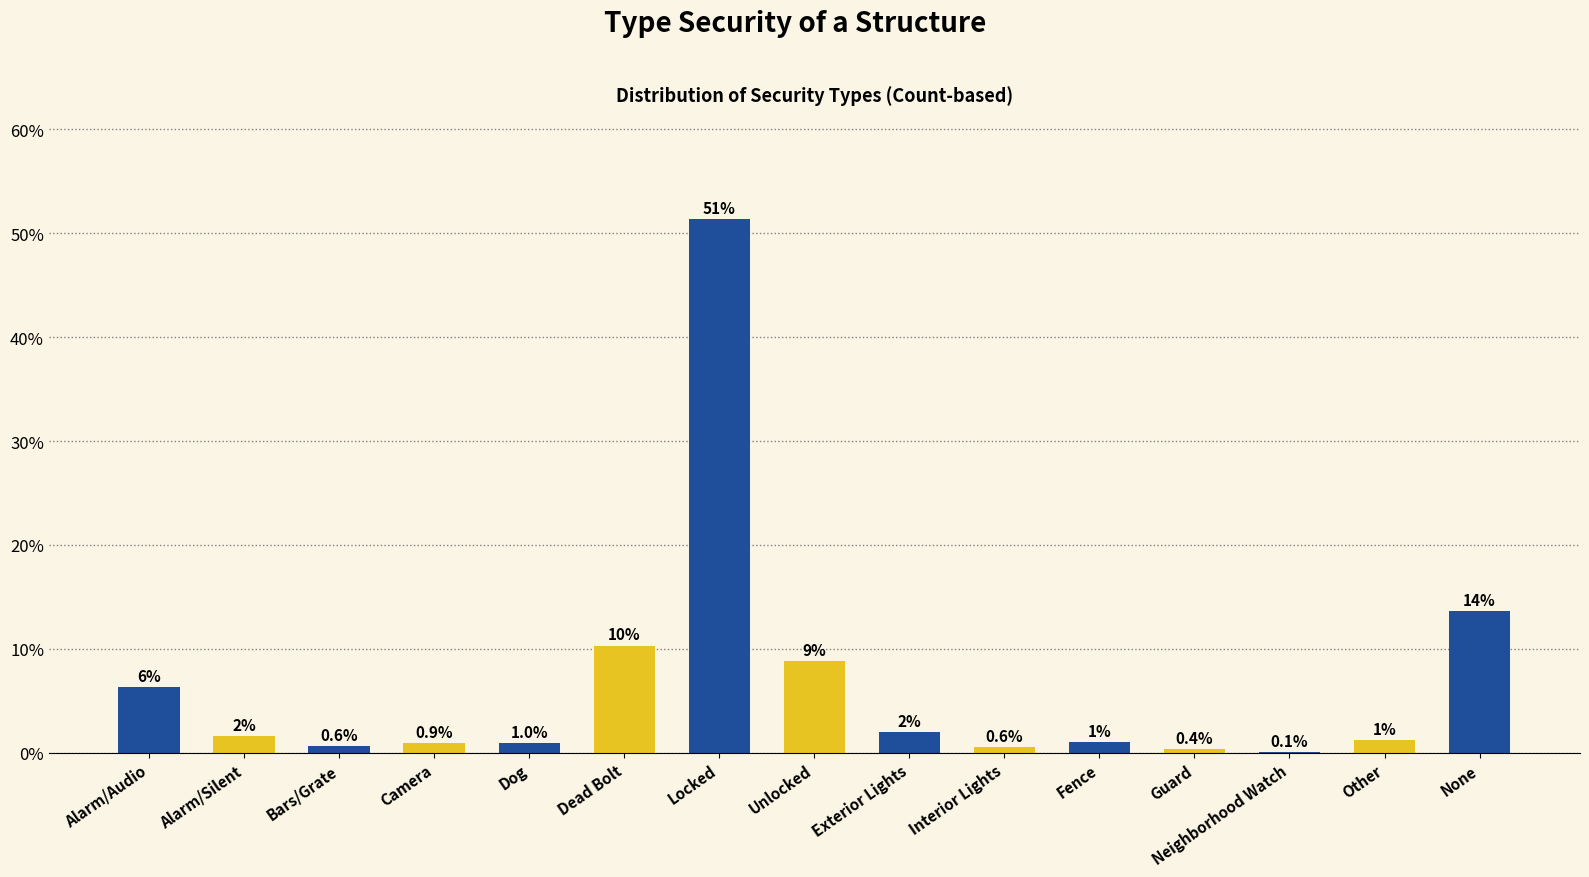

Which category has the highest value across all series?

Locked